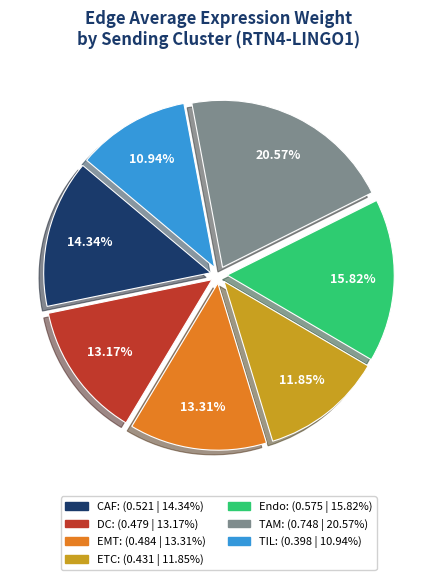

To the nearest percent, what is the difference between the largest and smallest slice percentages?

10%